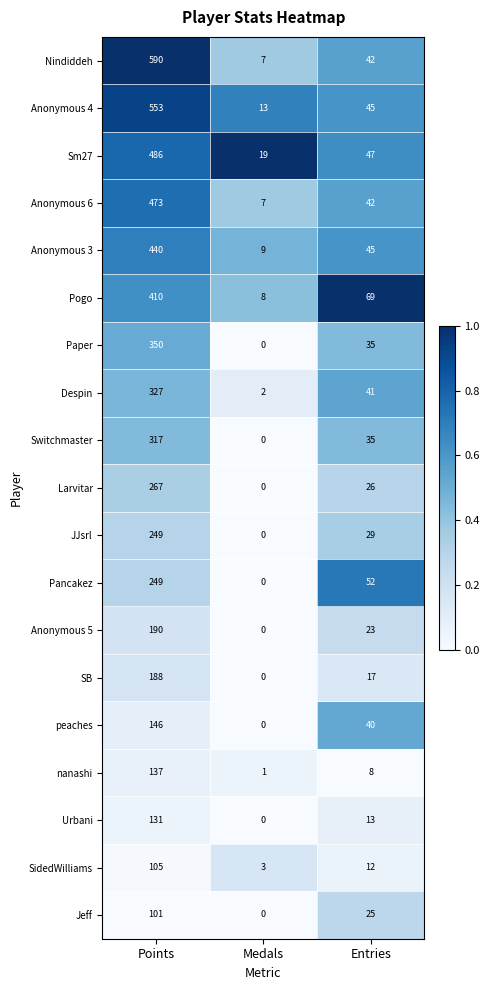

Rank the categories by Jeff value from highest to lowest.

Points, Entries, Medals